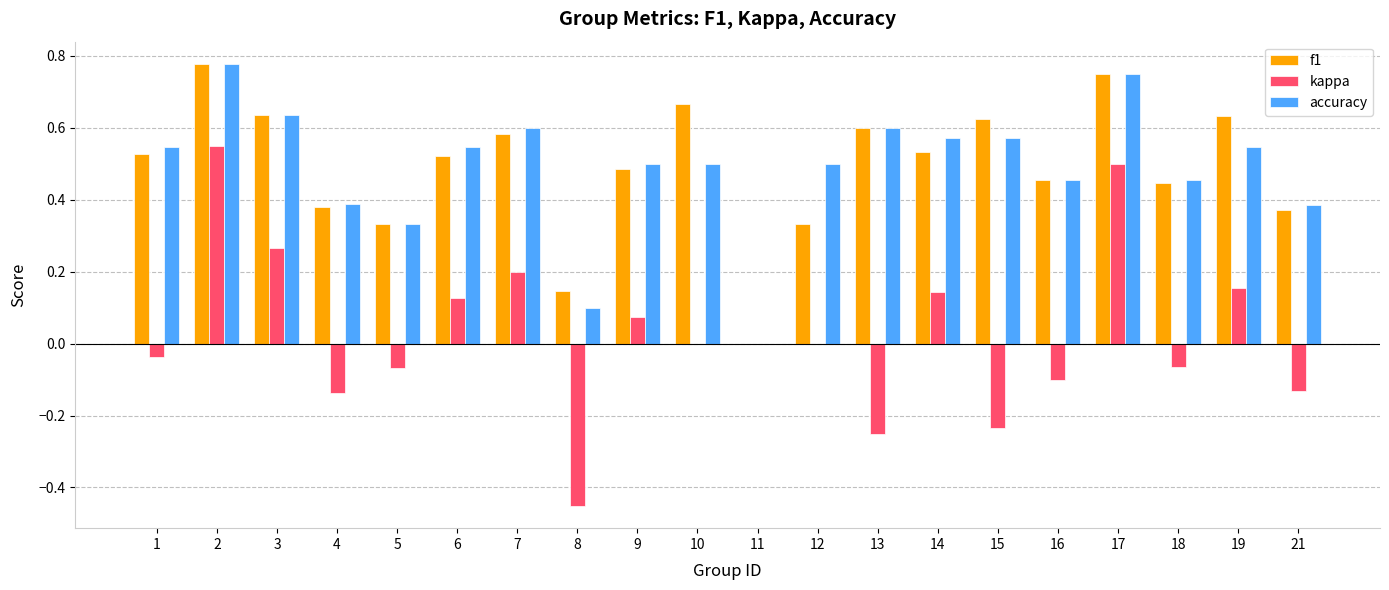

The value of accuracy at 12 is 0.3. True or false?

False